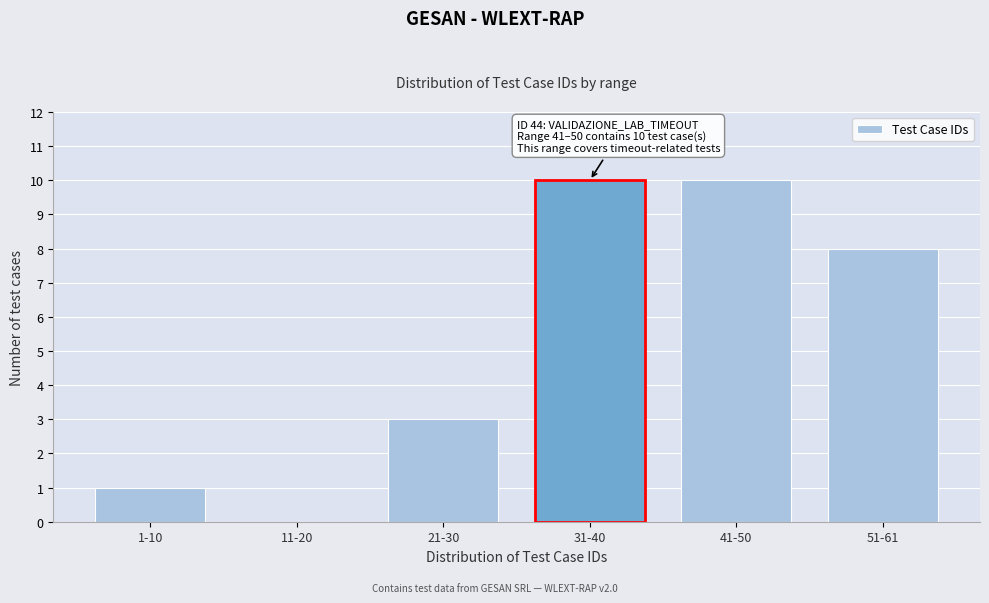

What is the greatest value displayed?

10